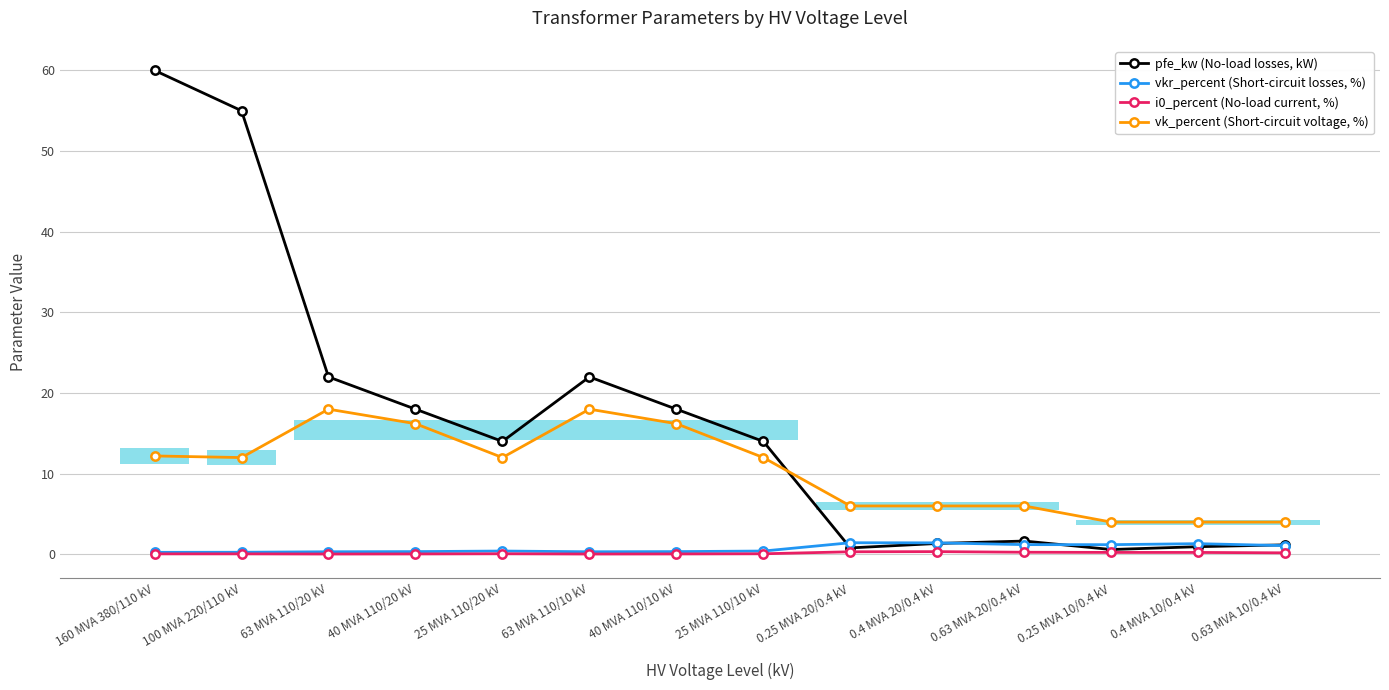

What is the sum of the i0_percent (No-load current, %) values at 40 MVA 110/10 kV and 0.25 MVA 10/0.4 kV?

0.3